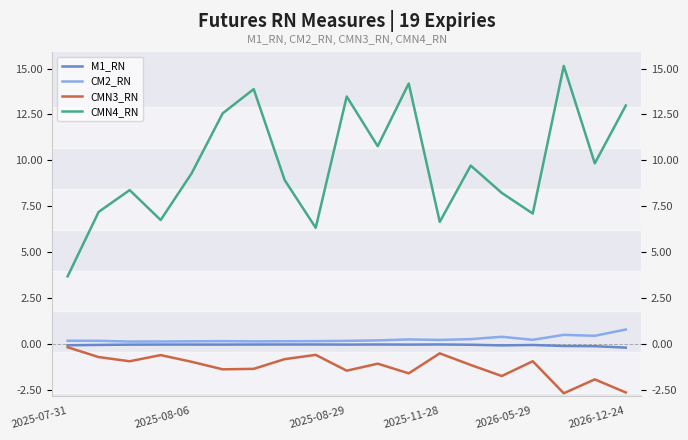

Which series has the widest spread of values?

CMN4_RN